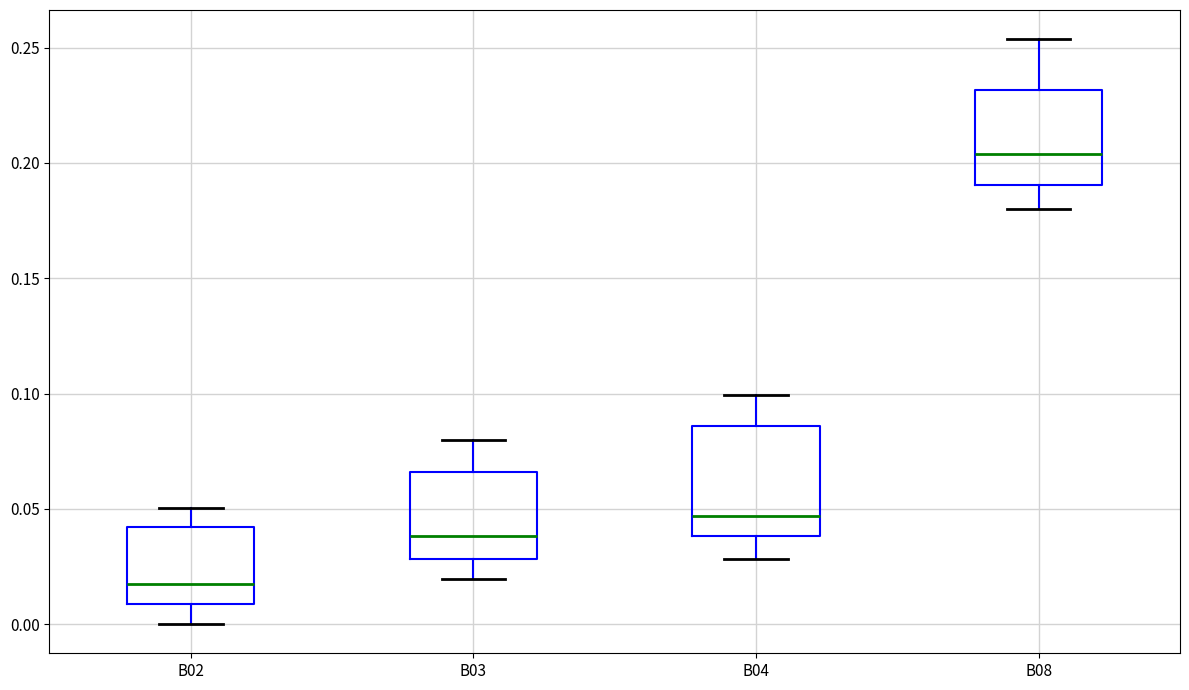

Where is the upper edge of the box for B08 on the y-axis? The values are not printed on the chart, so give them approximately, as read against the axis.

0.230